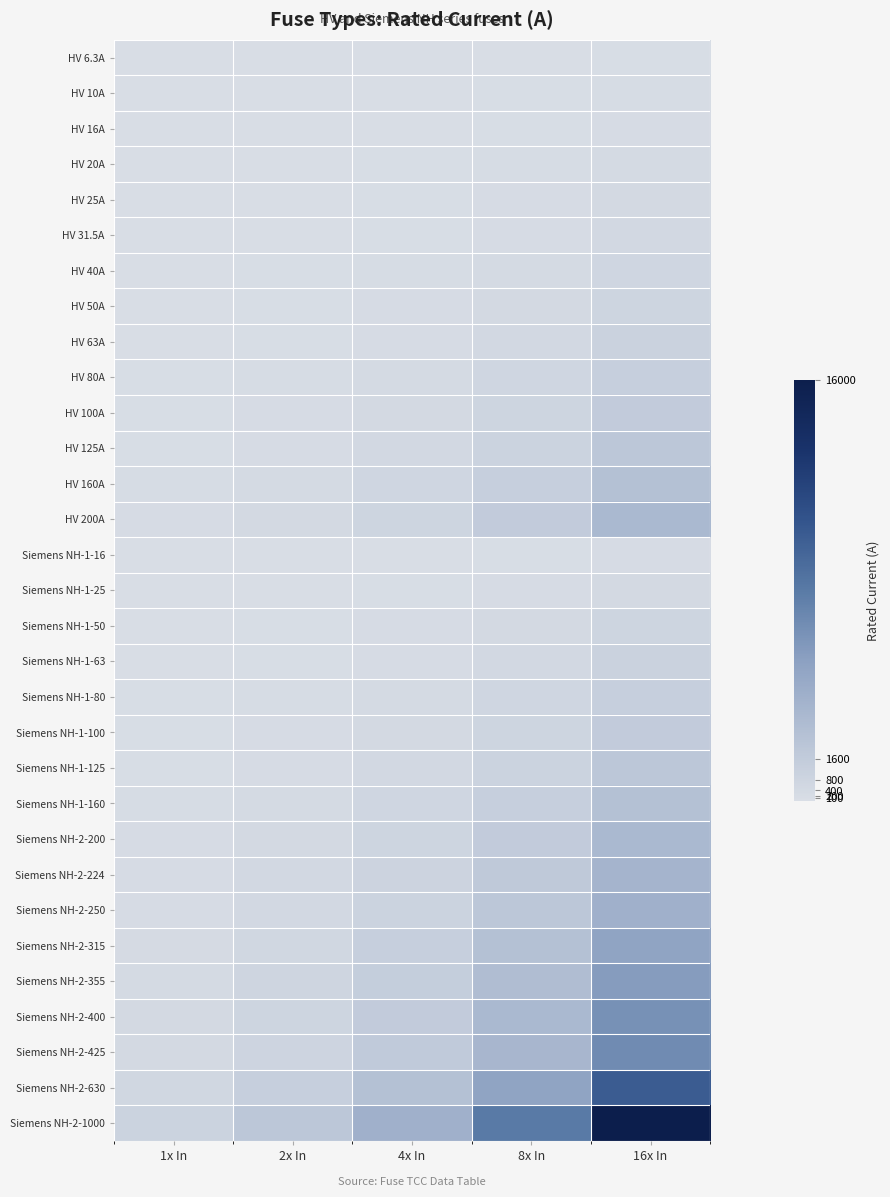

Rank the series by their maximum value, from highest to lowest.

Siemens NH-2-1000, Siemens NH-2-630, Siemens NH-2-425, Siemens NH-2-400, Siemens NH-2-355, Siemens NH-2-315, Siemens NH-2-250, Siemens NH-2-224, HV 200A, Siemens NH-2-200, HV 160A, Siemens NH-1-160, HV 125A, Siemens NH-1-125, HV 100A, Siemens NH-1-100, HV 80A, Siemens NH-1-80, HV 63A, Siemens NH-1-63, HV 50A, Siemens NH-1-50, HV 40A, HV 31.5A, HV 25A, Siemens NH-1-25, HV 20A, HV 16A, Siemens NH-1-16, HV 10A, HV 6.3A